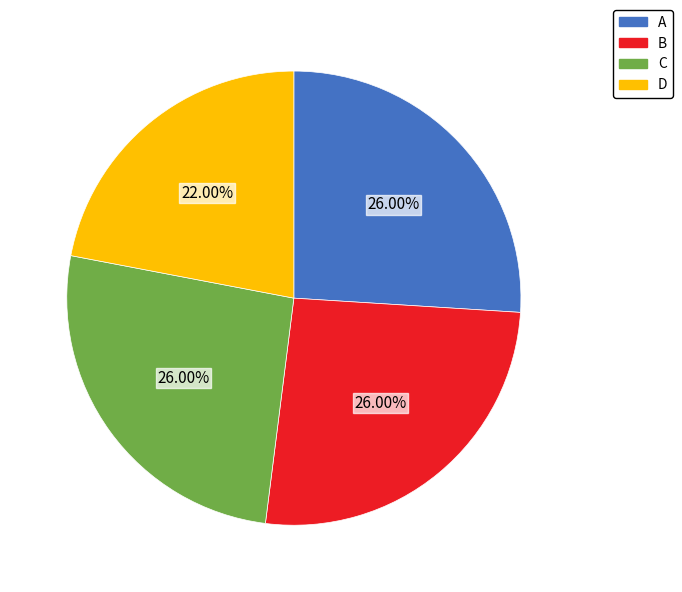

Is there a majority slice in this chart?

No